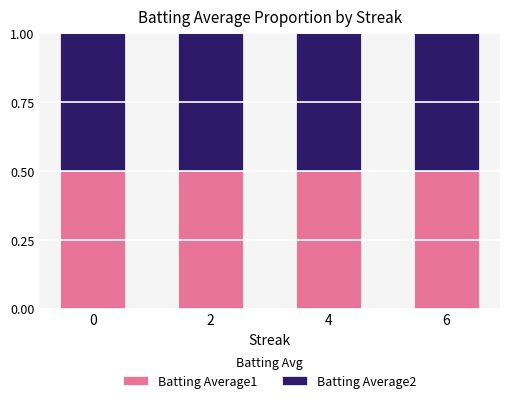

What is the maximum value for Batting Average1?

0.5